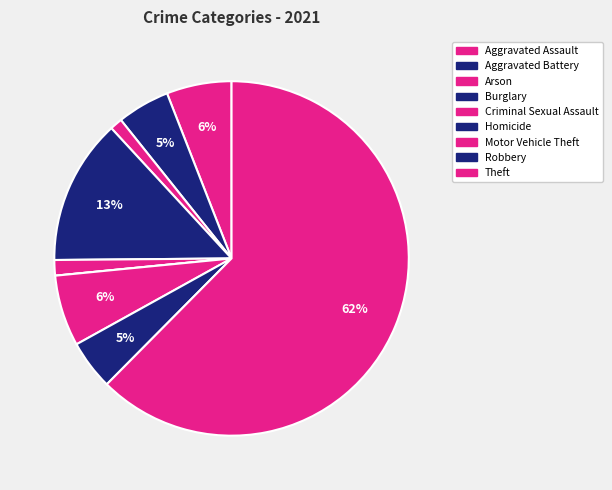

Rank the categories by value from highest to lowest.

Theft, Burglary, Motor Vehicle Theft, Aggravated Assault, Aggravated Battery, Robbery, Criminal Sexual Assault, Arson, Homicide